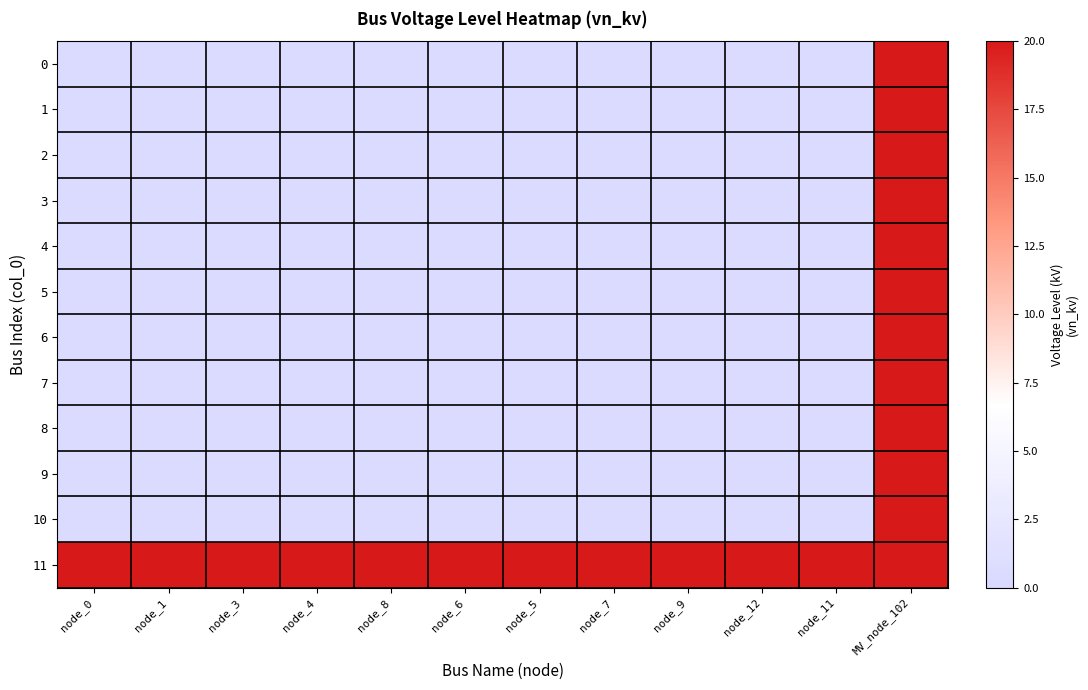

Reading left to right, transcribe all the data shown in this chart.

0: node_0=0.4	node_1=0.4	node_3=0.4	node_4=0.4	node_8=0.4	node_6=0.4	node_5=0.4	node_7=0.4	node_9=0.4	node_12=0.4	node_11=0.4	MV_node_102=20.0
1: node_0=0.4	node_1=0.4	node_3=0.4	node_4=0.4	node_8=0.4	node_6=0.4	node_5=0.4	node_7=0.4	node_9=0.4	node_12=0.4	node_11=0.4	MV_node_102=20.0
2: node_0=0.4	node_1=0.4	node_3=0.4	node_4=0.4	node_8=0.4	node_6=0.4	node_5=0.4	node_7=0.4	node_9=0.4	node_12=0.4	node_11=0.4	MV_node_102=20.0
3: node_0=0.4	node_1=0.4	node_3=0.4	node_4=0.4	node_8=0.4	node_6=0.4	node_5=0.4	node_7=0.4	node_9=0.4	node_12=0.4	node_11=0.4	MV_node_102=20.0
4: node_0=0.4	node_1=0.4	node_3=0.4	node_4=0.4	node_8=0.4	node_6=0.4	node_5=0.4	node_7=0.4	node_9=0.4	node_12=0.4	node_11=0.4	MV_node_102=20.0
5: node_0=0.4	node_1=0.4	node_3=0.4	node_4=0.4	node_8=0.4	node_6=0.4	node_5=0.4	node_7=0.4	node_9=0.4	node_12=0.4	node_11=0.4	MV_node_102=20.0
6: node_0=0.4	node_1=0.4	node_3=0.4	node_4=0.4	node_8=0.4	node_6=0.4	node_5=0.4	node_7=0.4	node_9=0.4	node_12=0.4	node_11=0.4	MV_node_102=20.0
7: node_0=0.4	node_1=0.4	node_3=0.4	node_4=0.4	node_8=0.4	node_6=0.4	node_5=0.4	node_7=0.4	node_9=0.4	node_12=0.4	node_11=0.4	MV_node_102=20.0
8: node_0=0.4	node_1=0.4	node_3=0.4	node_4=0.4	node_8=0.4	node_6=0.4	node_5=0.4	node_7=0.4	node_9=0.4	node_12=0.4	node_11=0.4	MV_node_102=20.0
9: node_0=0.4	node_1=0.4	node_3=0.4	node_4=0.4	node_8=0.4	node_6=0.4	node_5=0.4	node_7=0.4	node_9=0.4	node_12=0.4	node_11=0.4	MV_node_102=20.0
10: node_0=0.4	node_1=0.4	node_3=0.4	node_4=0.4	node_8=0.4	node_6=0.4	node_5=0.4	node_7=0.4	node_9=0.4	node_12=0.4	node_11=0.4	MV_node_102=20.0
11: node_0=20.0	node_1=20.0	node_3=20.0	node_4=20.0	node_8=20.0	node_6=20.0	node_5=20.0	node_7=20.0	node_9=20.0	node_12=20.0	node_11=20.0	MV_node_102=20.0